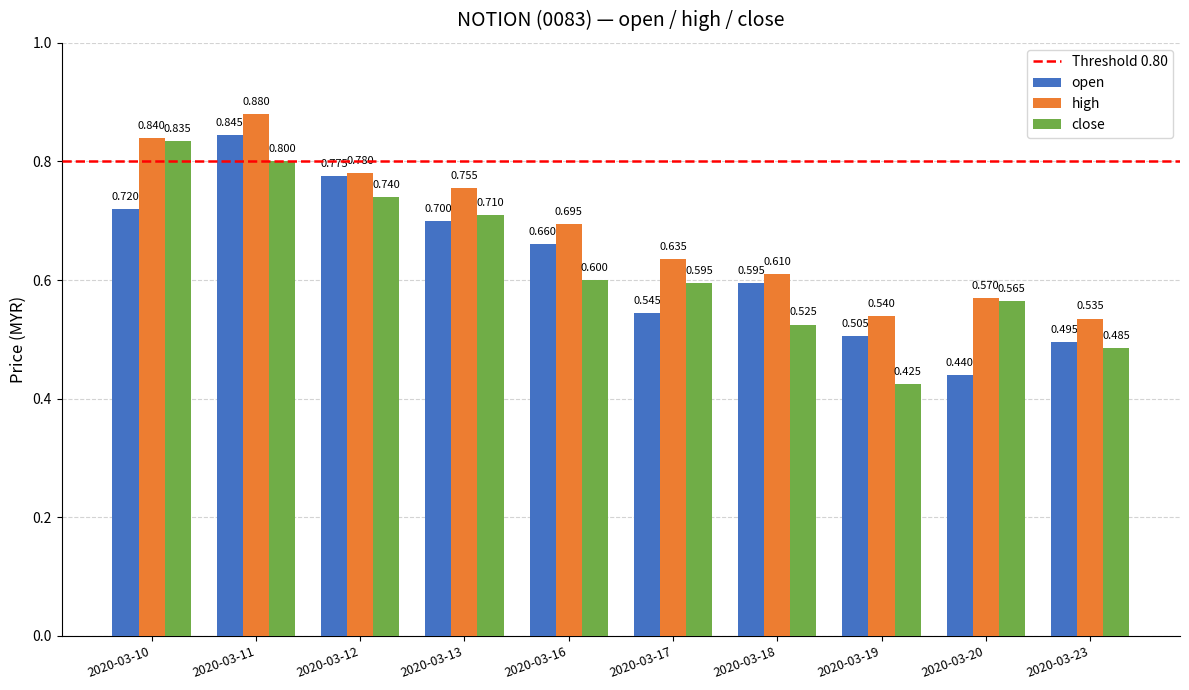

List the series in order of their peak value, highest first.

high, open, close